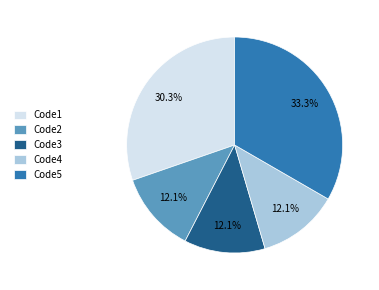

The Code2 slice represents 12% of the pie. True or false?

True